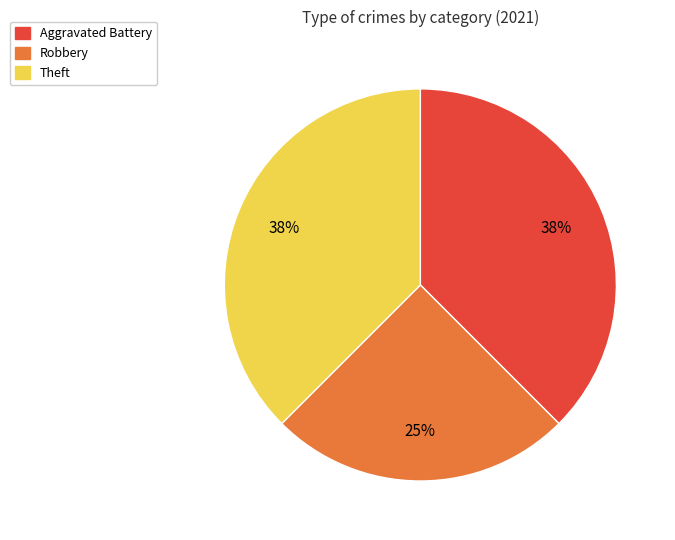

Is there a majority slice in this chart?

No